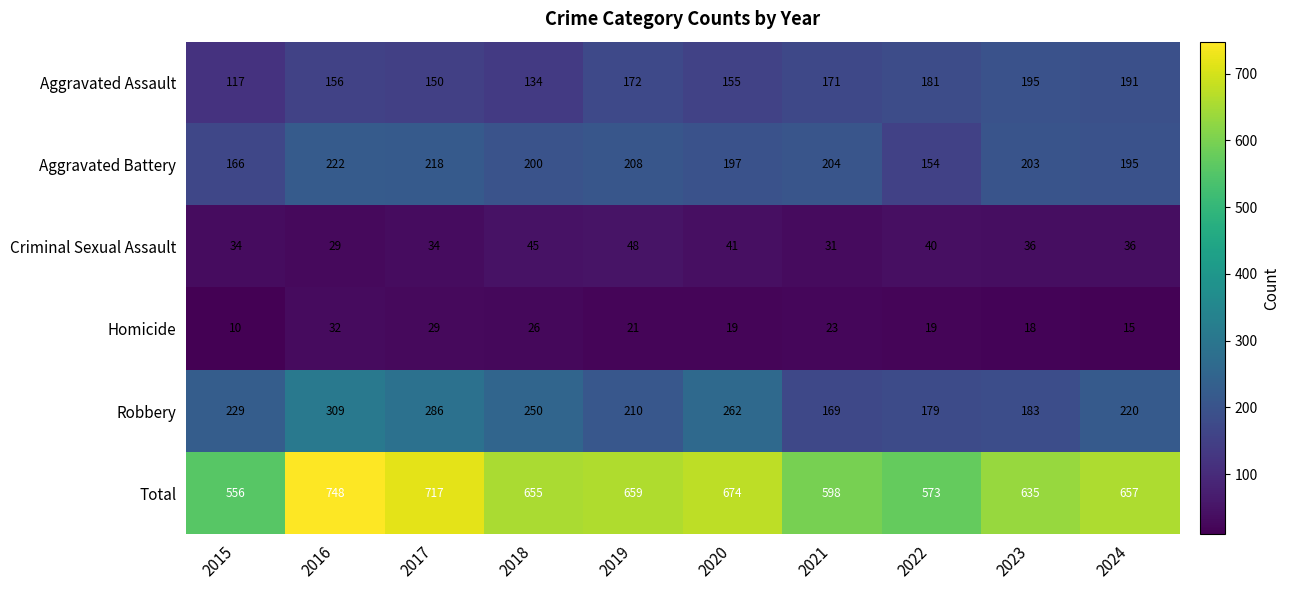

Rank the categories by Aggravated Assault value from highest to lowest.

2023, 2024, 2022, 2019, 2021, 2016, 2020, 2017, 2018, 2015